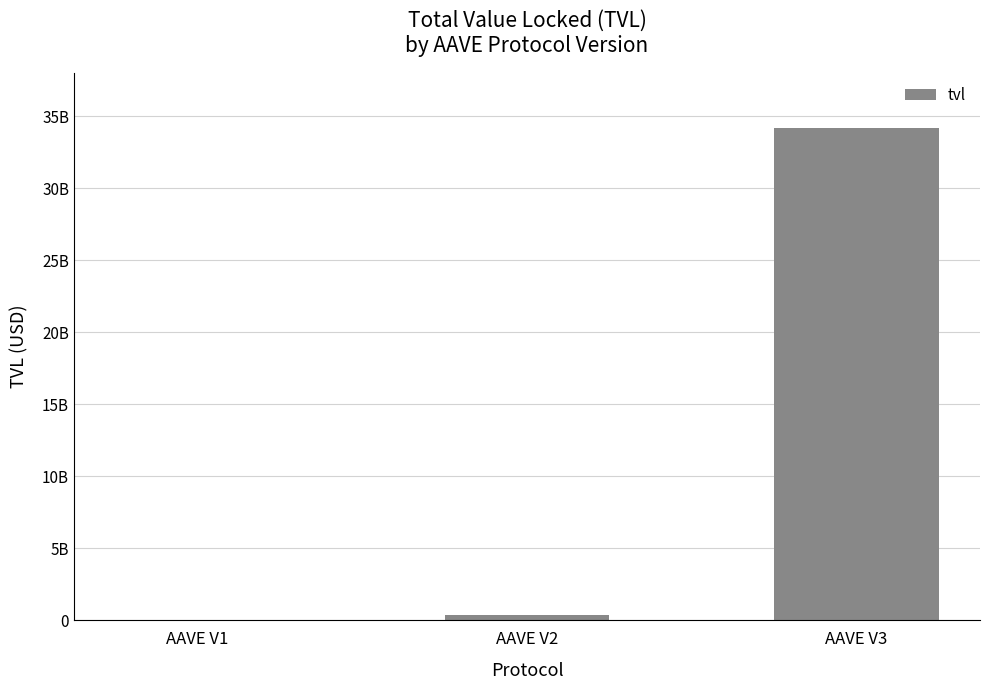

What is the value of the 2nd bar from the left?

332302745.0